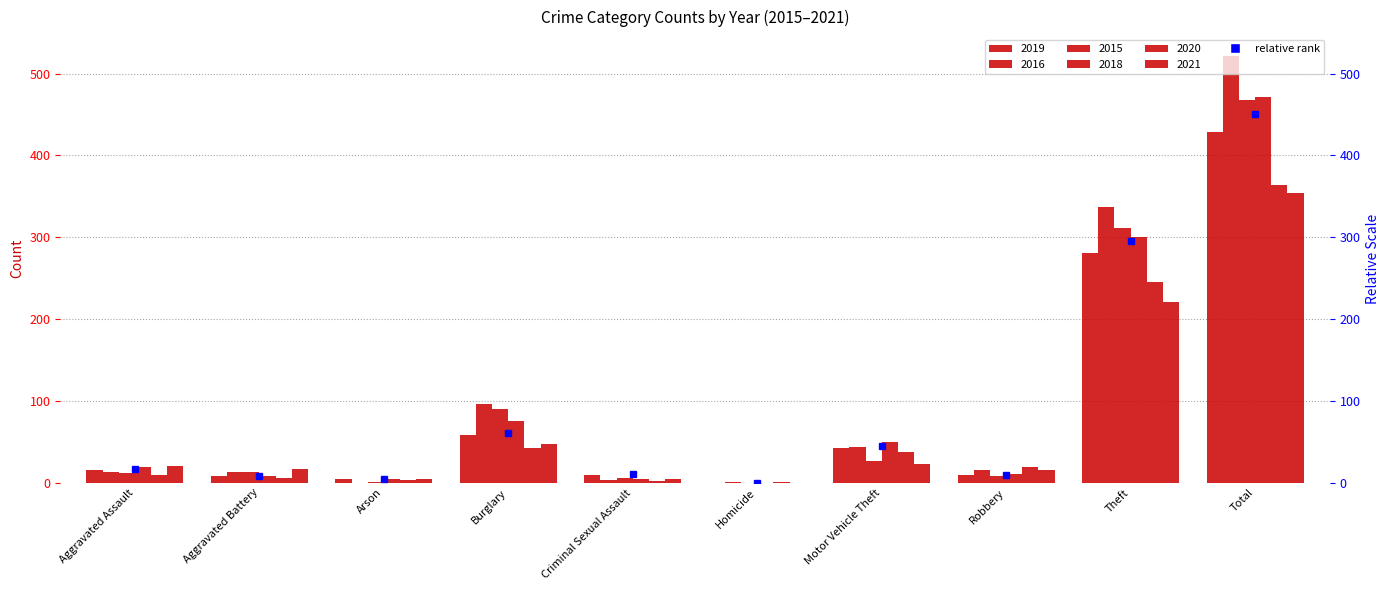

The value at Theft is 295.1. True or false?

True